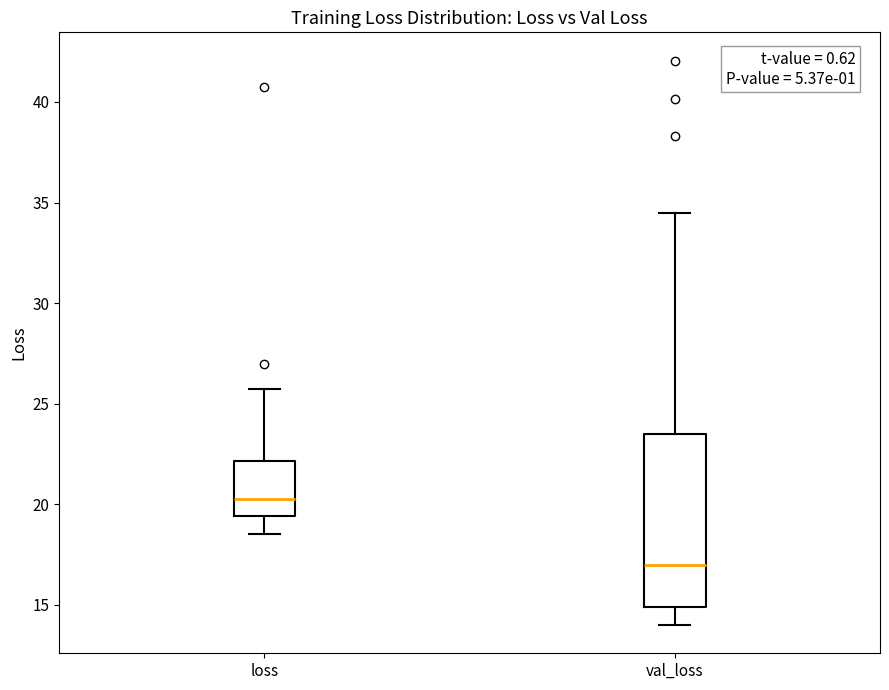

Which box's median line is the lowest?

val_loss